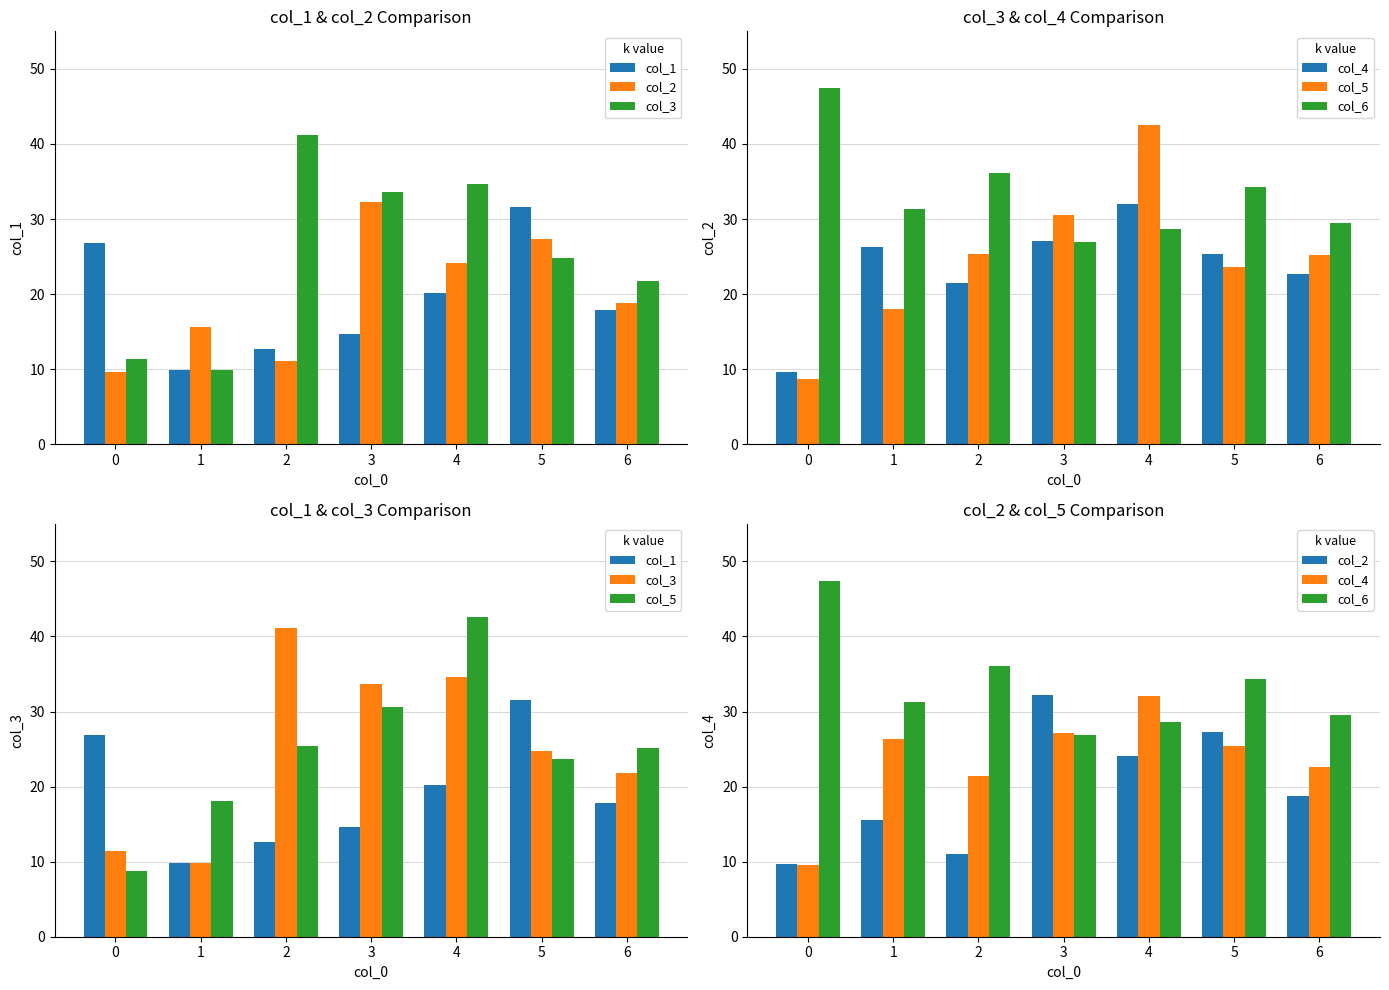

Reading left to right, what are all the values shown in this chart?

col_1: 26.8	9.8	12.6	14.7	20.2	31.6	17.9
col_2: 9.6	15.6	11.1	32.2	24.1	27.3	18.8
col_3: 11.4	9.8	41.2	33.7	34.6	24.8	21.8
col_4: 9.6	26.3	21.4	27.1	32.0	25.4	22.7
col_5: 8.7	18.0	25.4	30.6	42.6	23.7	25.2
col_6: 47.4	31.3	36.1	26.9	28.6	34.3	29.5